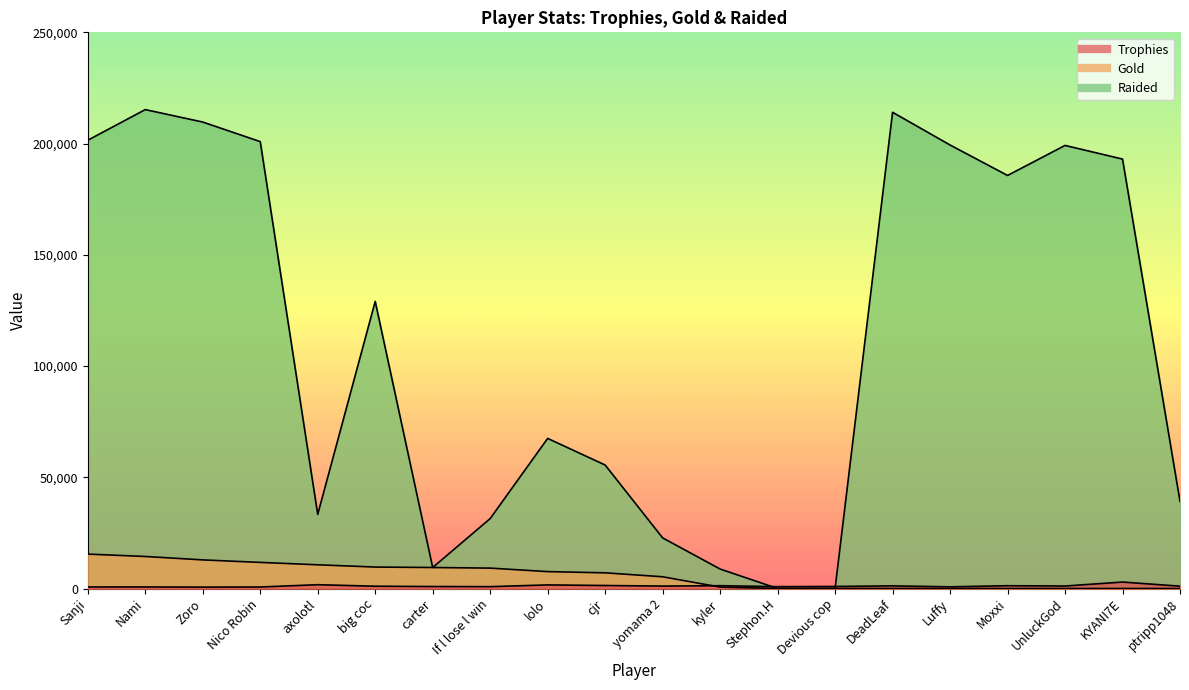

How many categories are shown in the chart?

20